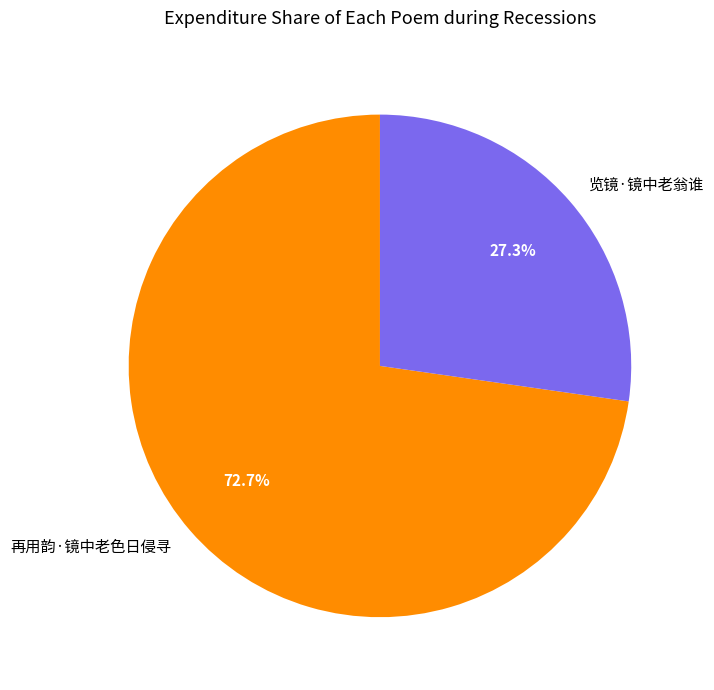

How many segments does this pie chart have?

2